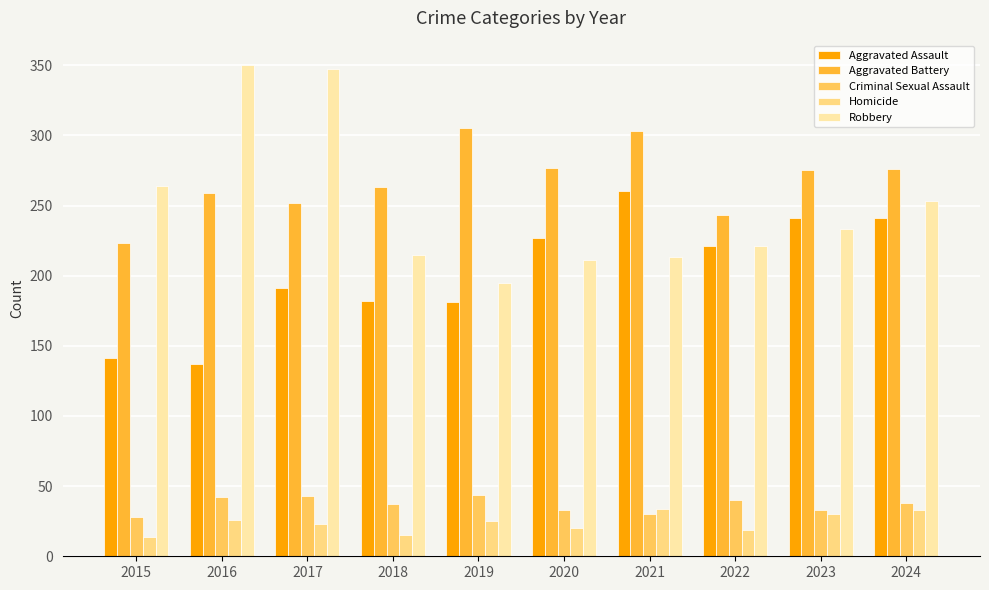

What is the total value across all series at 2020?

768